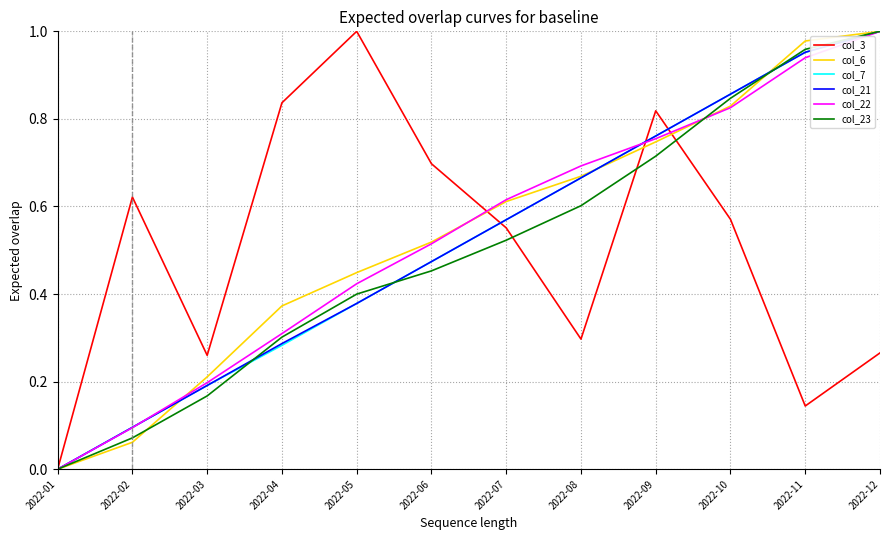

True or false: col_23 has more than 1 interior local peaks.

False